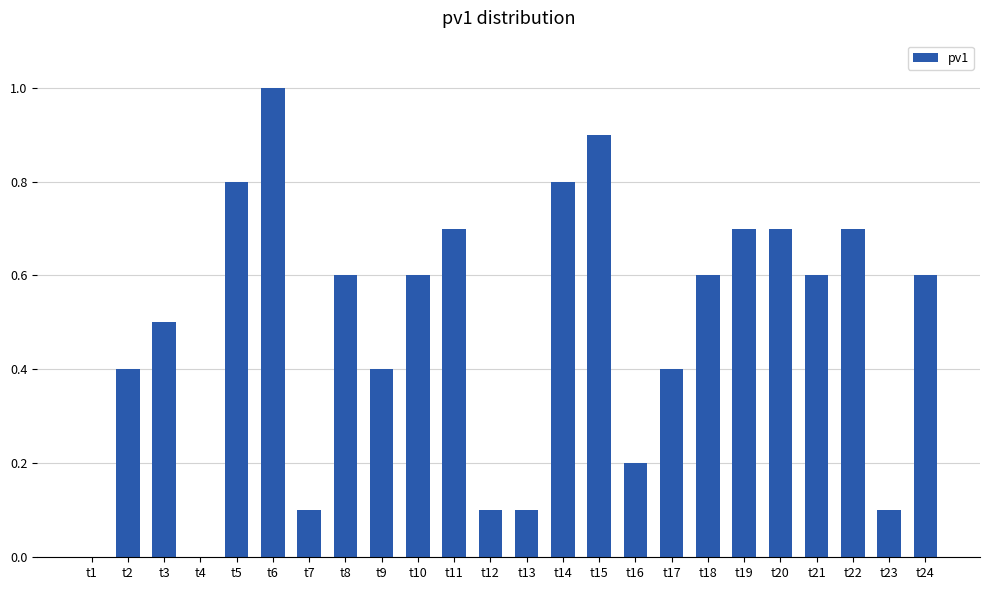

Read the value at t21.

0.6